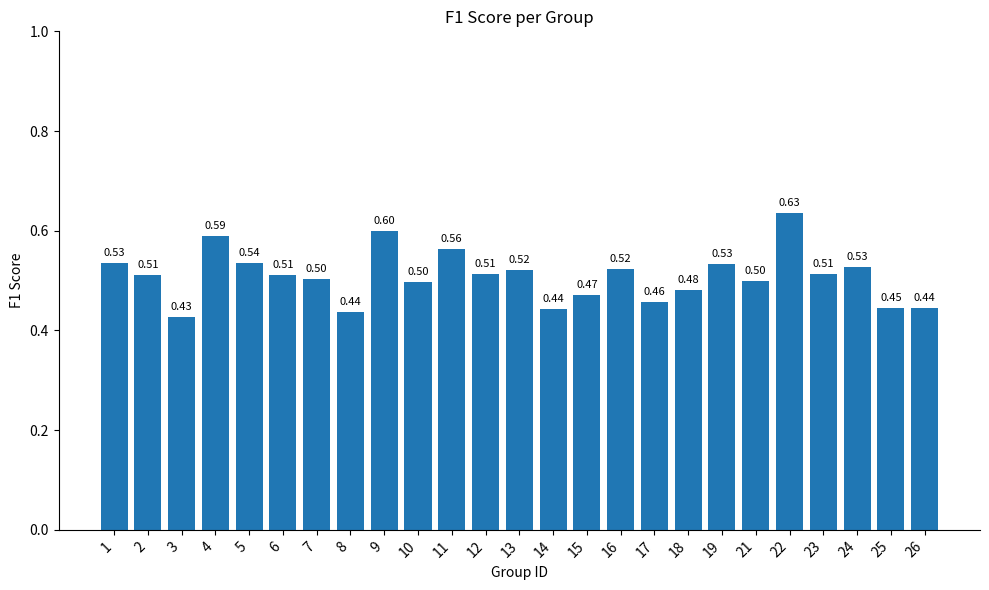

How many bars are there in total?

25